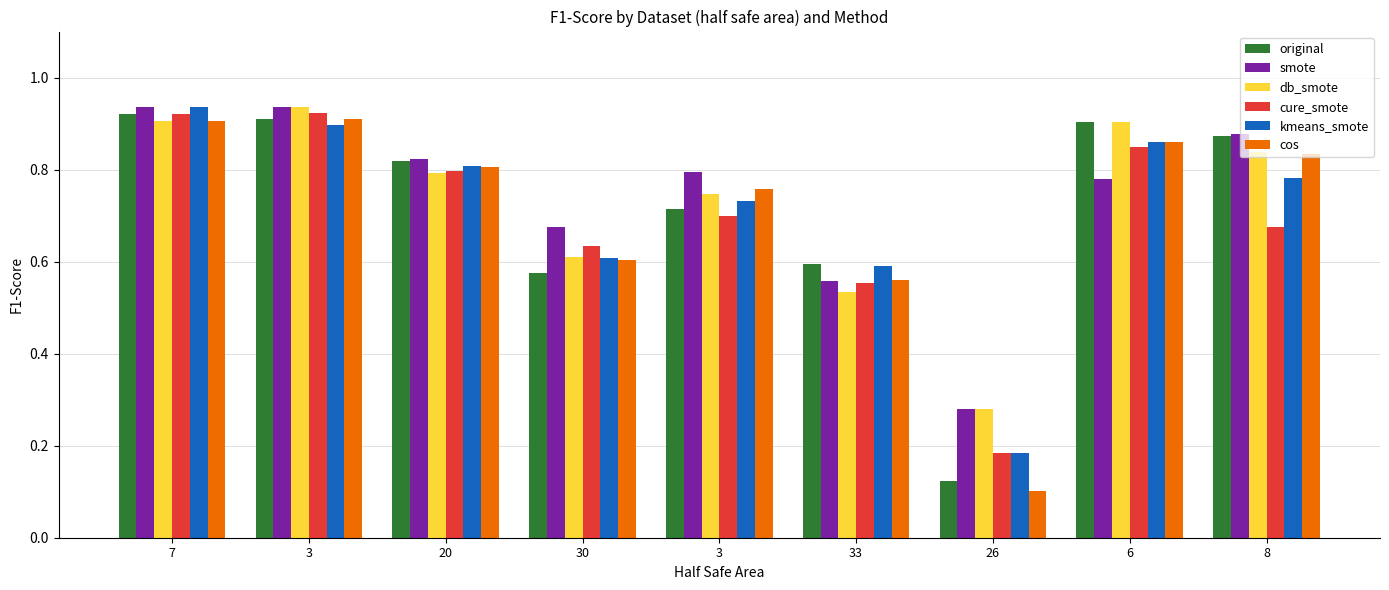

What are all the series names shown in the legend?

original, smote, db_smote, cure_smote, kmeans_smote, cos